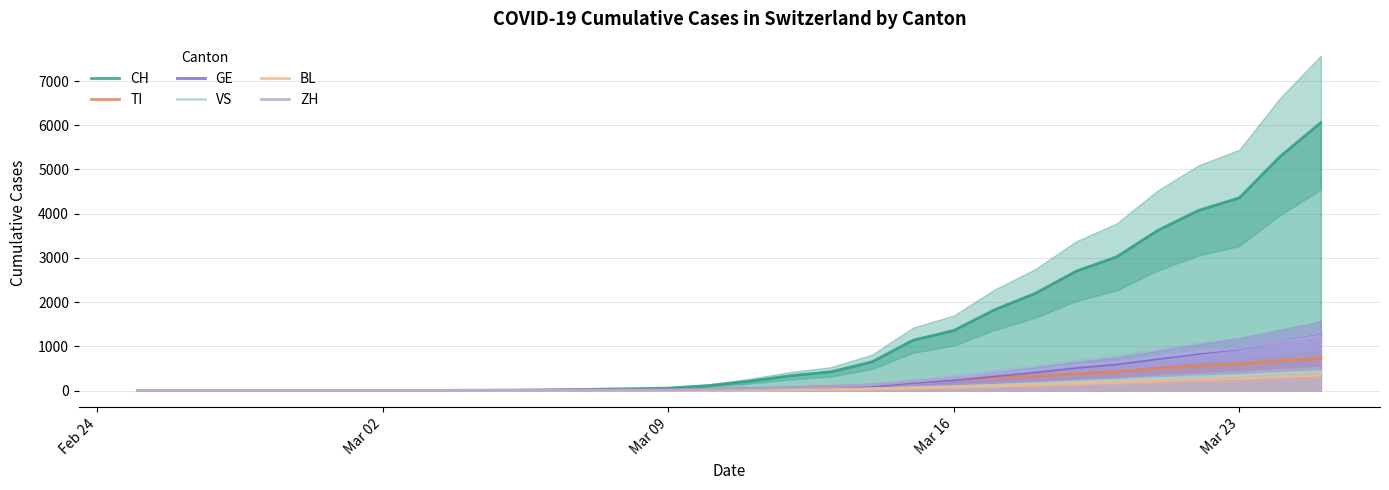

Does the chart display data point markers on the line(s)?

No